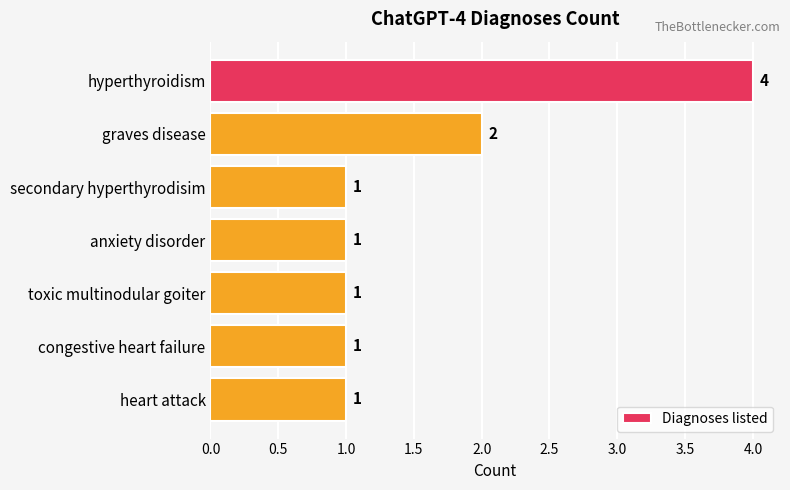

Reading top to bottom, list all the values displayed in this chart.

hyperthyroidism=4	graves disease=2	secondary hyperthyrodisim=1	anxiety disorder=1	toxic multinodular goiter=1	congestive heart failure=1	heart attack=1